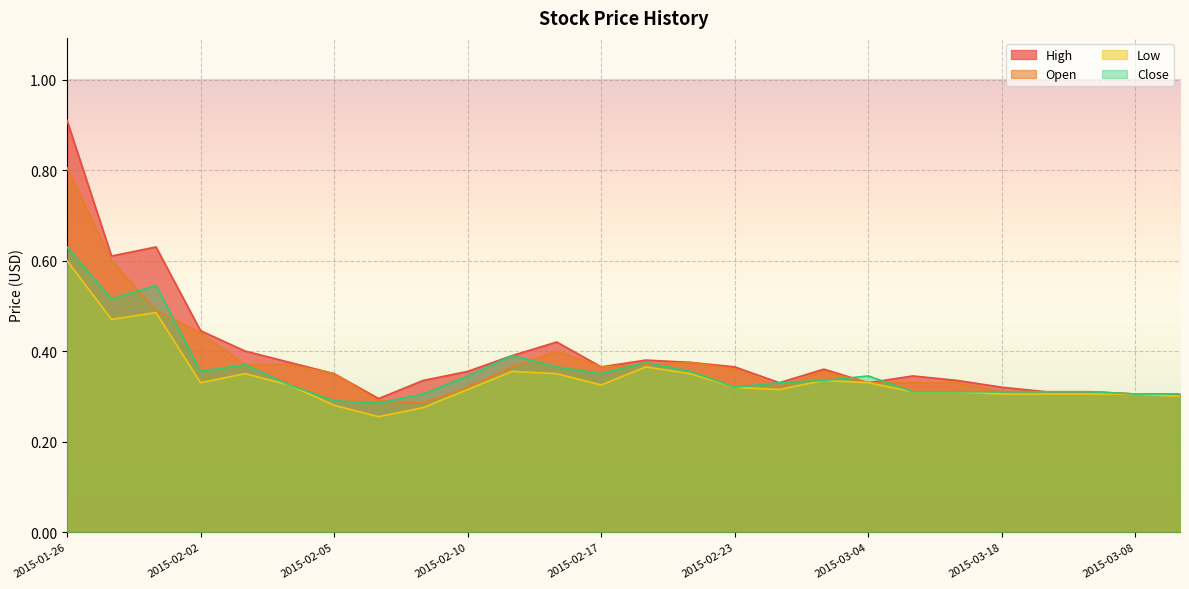

How many data points does each series have?

26